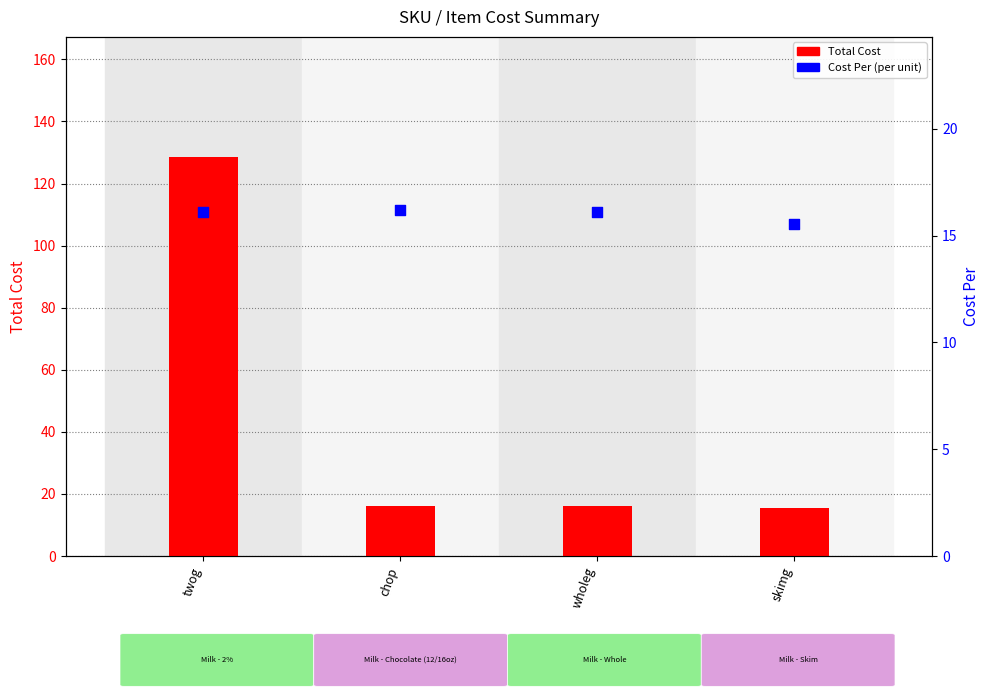

Which series has the largest Y range (max minus min)?

Total Cost